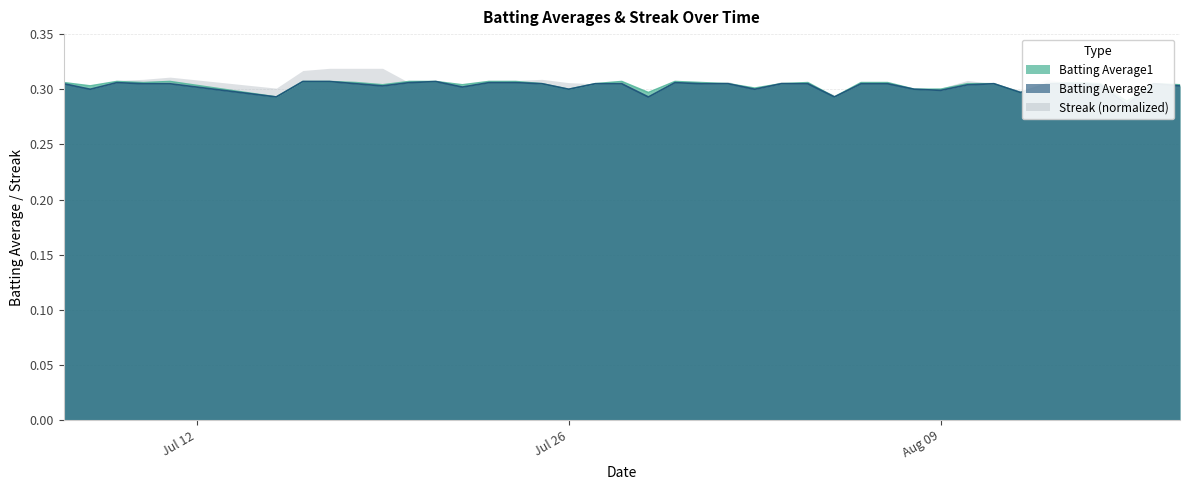

What is the label of the 19th point from the right?

2010-07-31